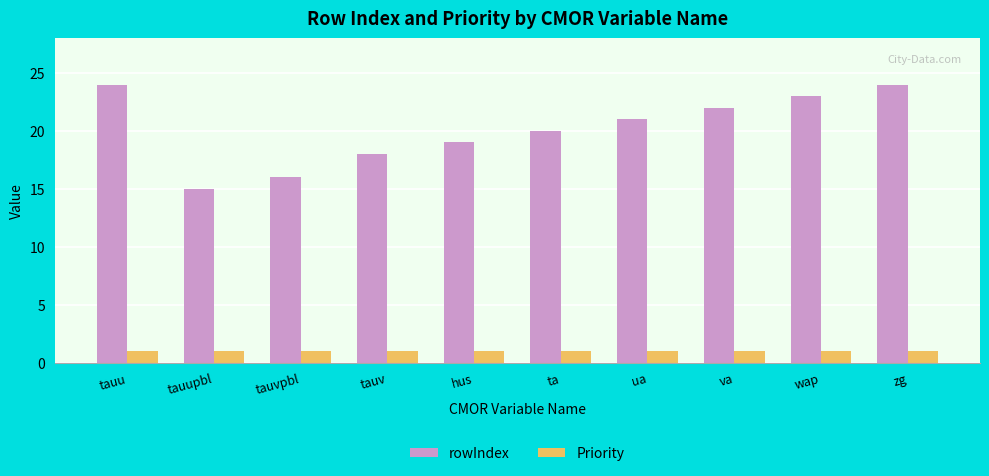

Reading left to right, list all the values displayed in this chart.

rowIndex: tauu=24	tauupbl=15	tauvpbl=16	tauv=18	hus=19	ta=20	ua=21	va=22	wap=23	zg=24
Priority: tauu=1	tauupbl=1	tauvpbl=1	tauv=1	hus=1	ta=1	ua=1	va=1	wap=1	zg=1